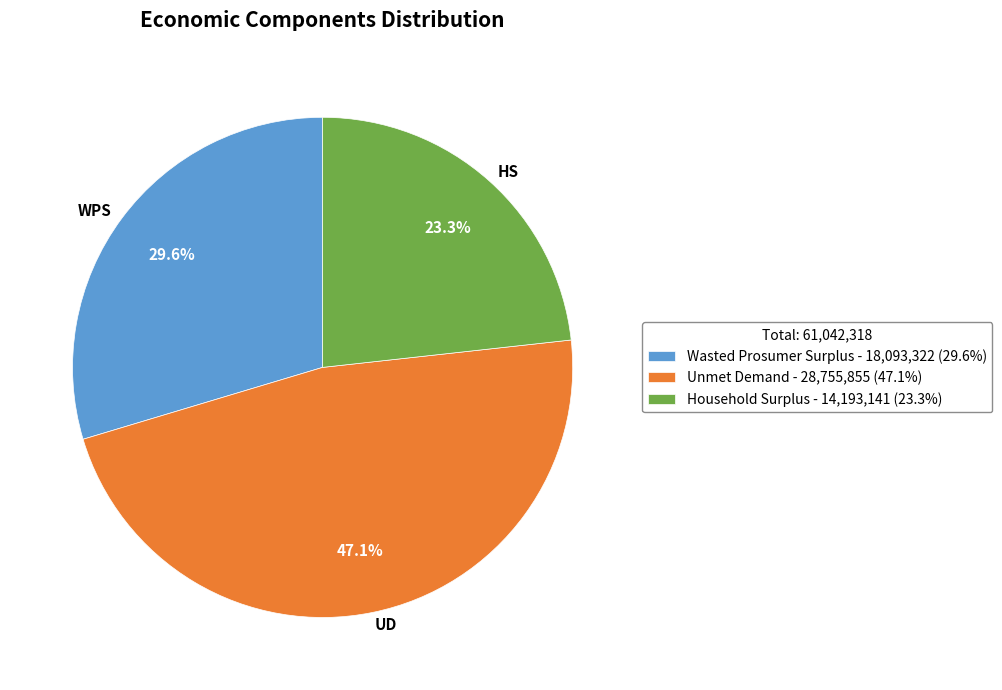

Is there any slice that represents more than half of the pie?

No